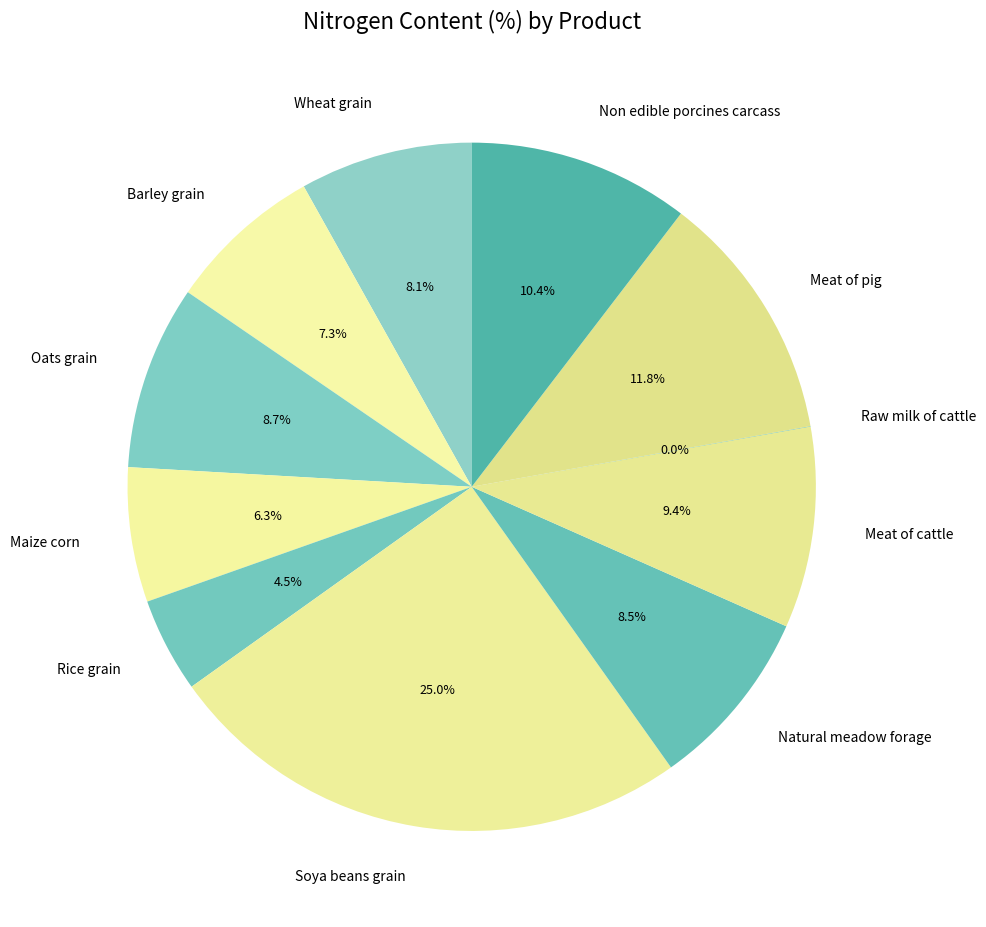

Which category has the biggest portion of the pie?

Soya beans grain